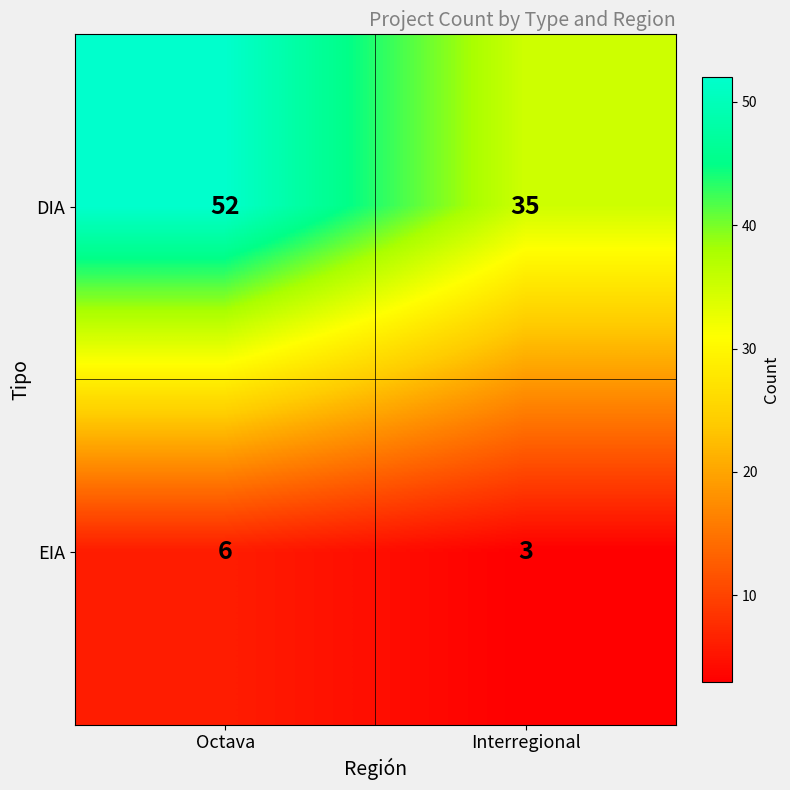

At how many categories does at least one series exceed 22?

2